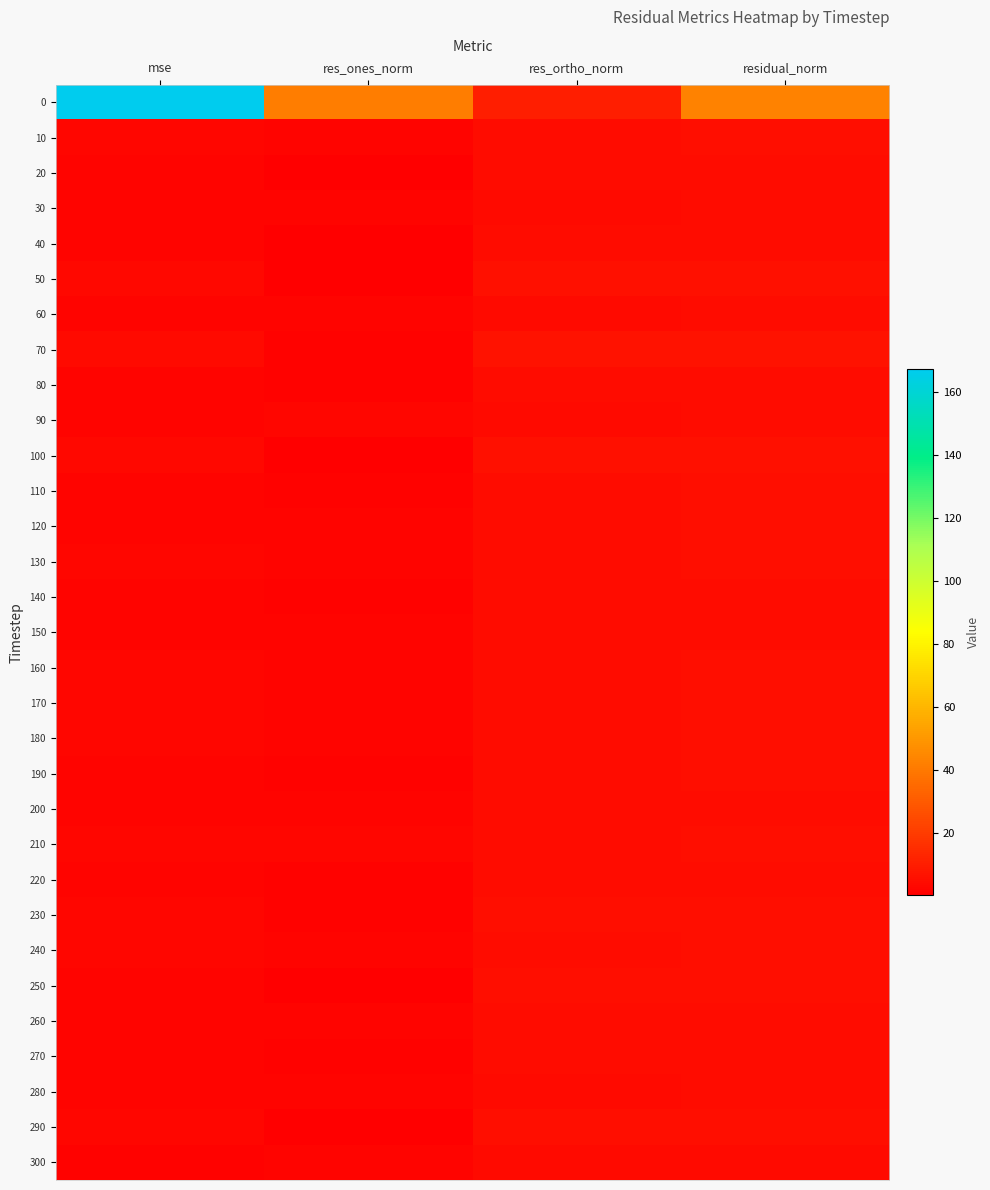

At which category is the sum across all series the highest?

mse